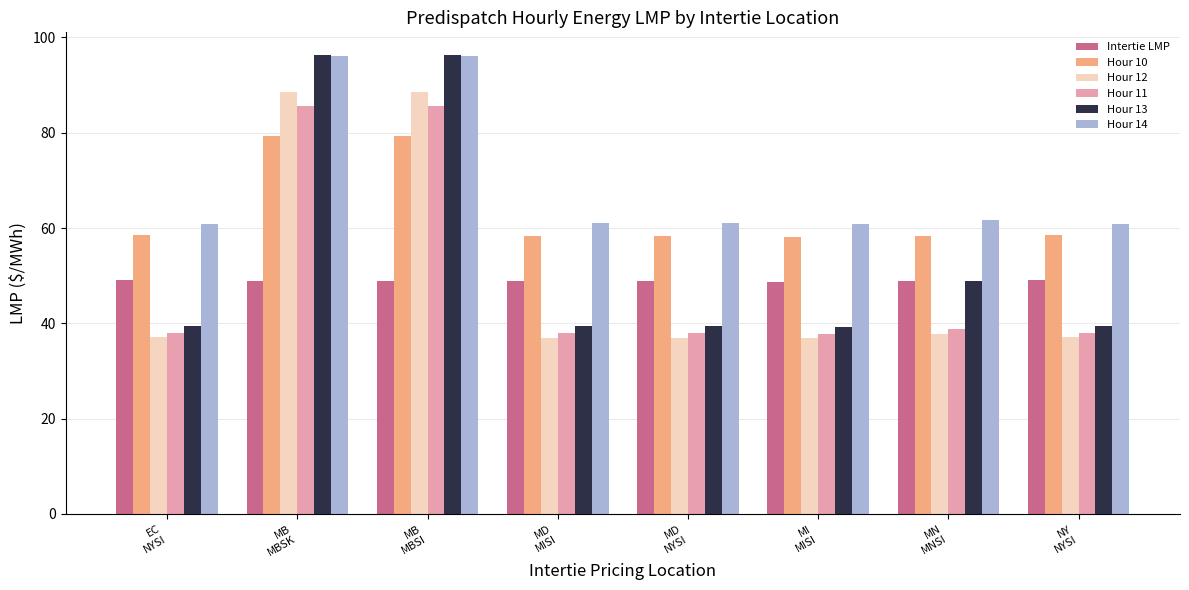

Which series has the largest range (max minus min)?

Hour 13